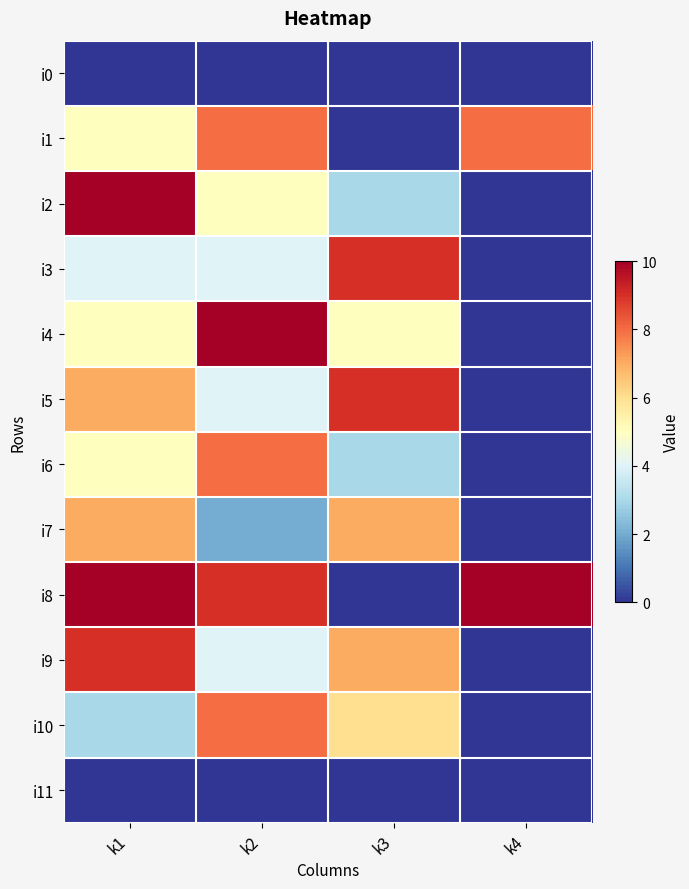

At which category does the chart reach its minimum across all series?

k1